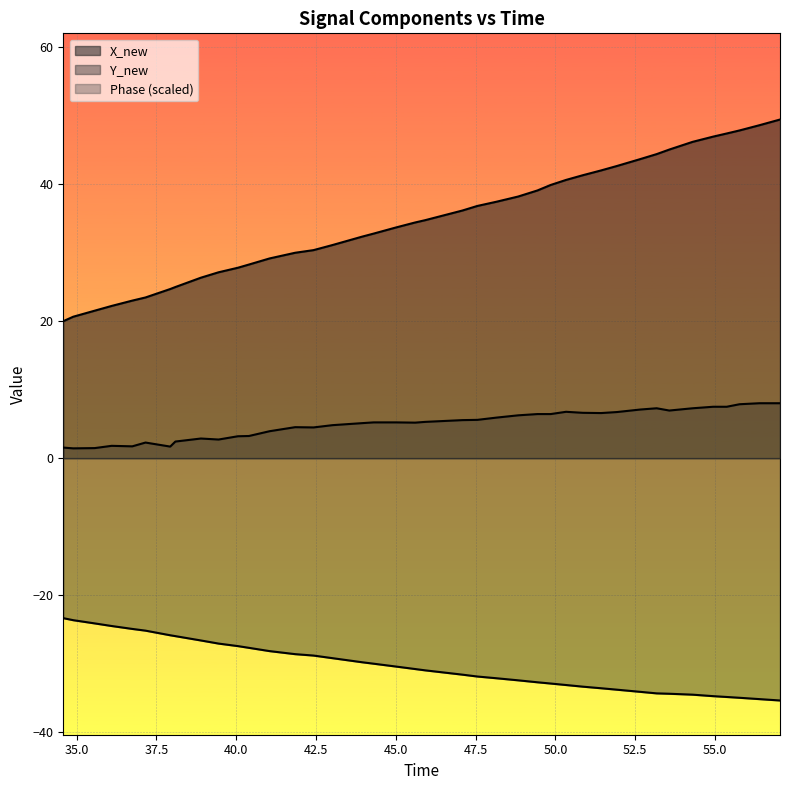

True or false: X_new and Phase cross at least once.

False